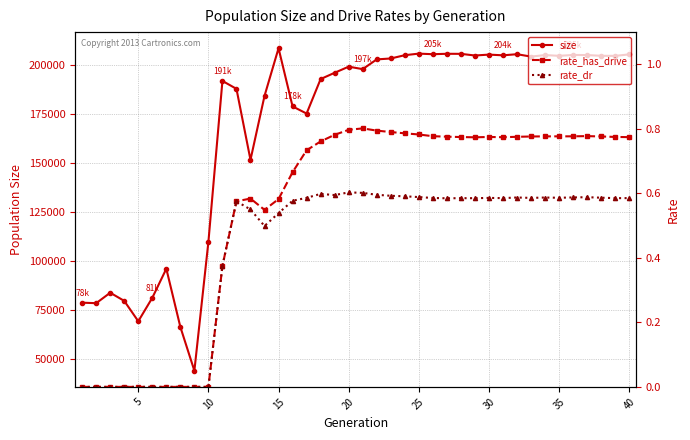

At how many categories does at least one series exceed 139178?

30